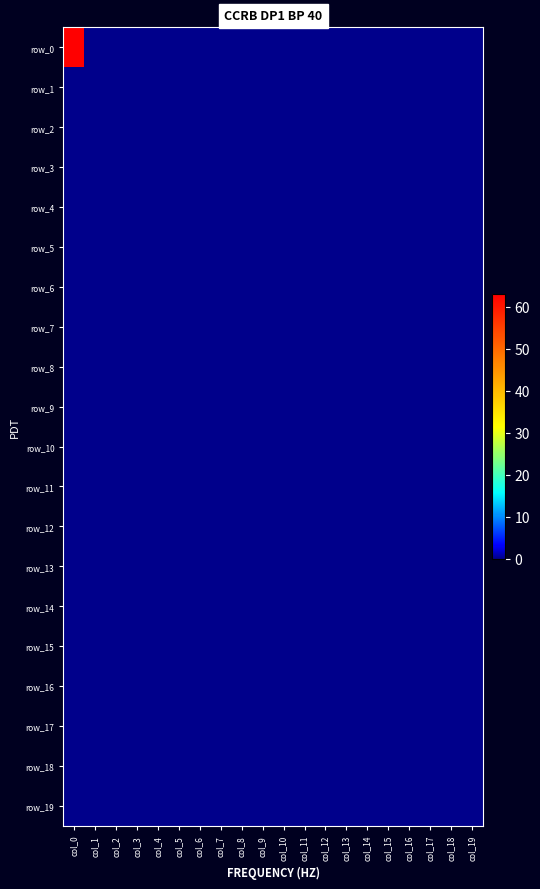

At which label is row_11 closest to 0?

col_0